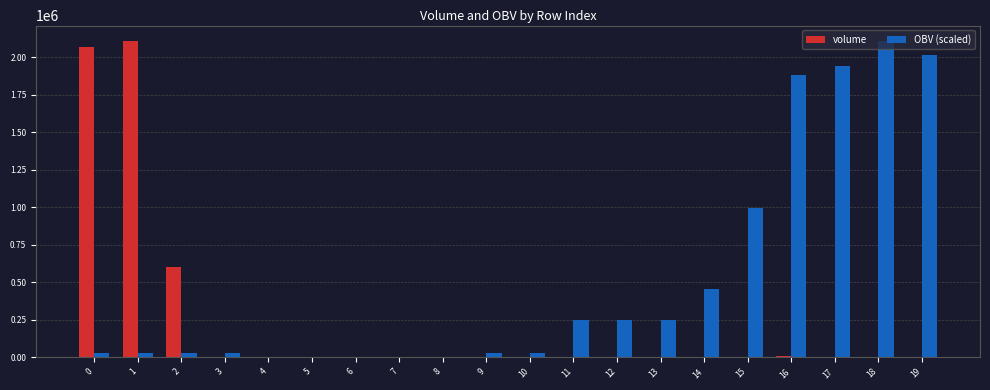

What is the greatest value displayed?

2104904.5